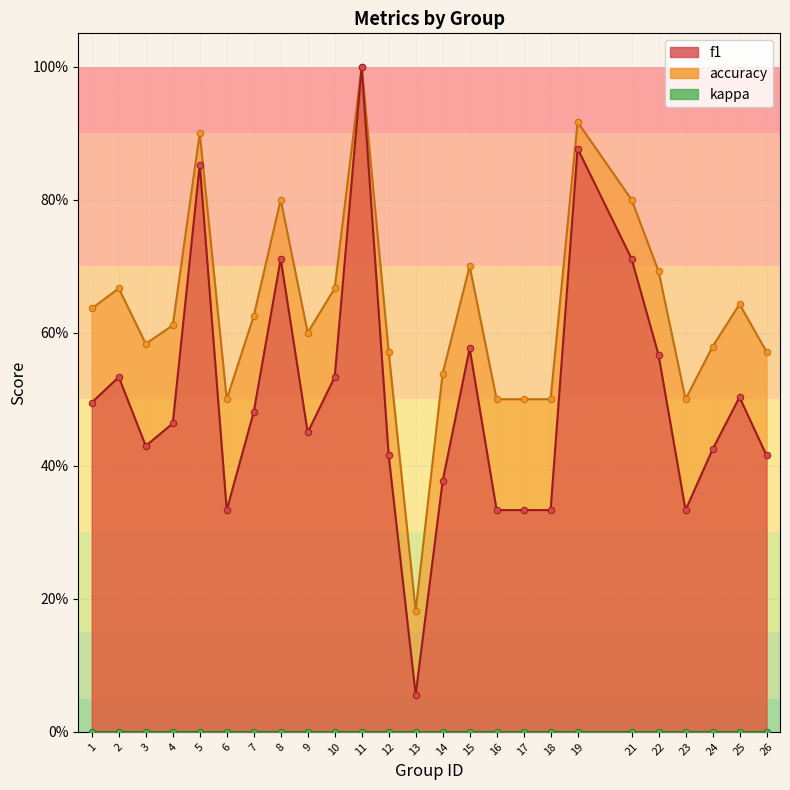

Is the value of f1 at 16 greater than the value of accuracy at 24?

No